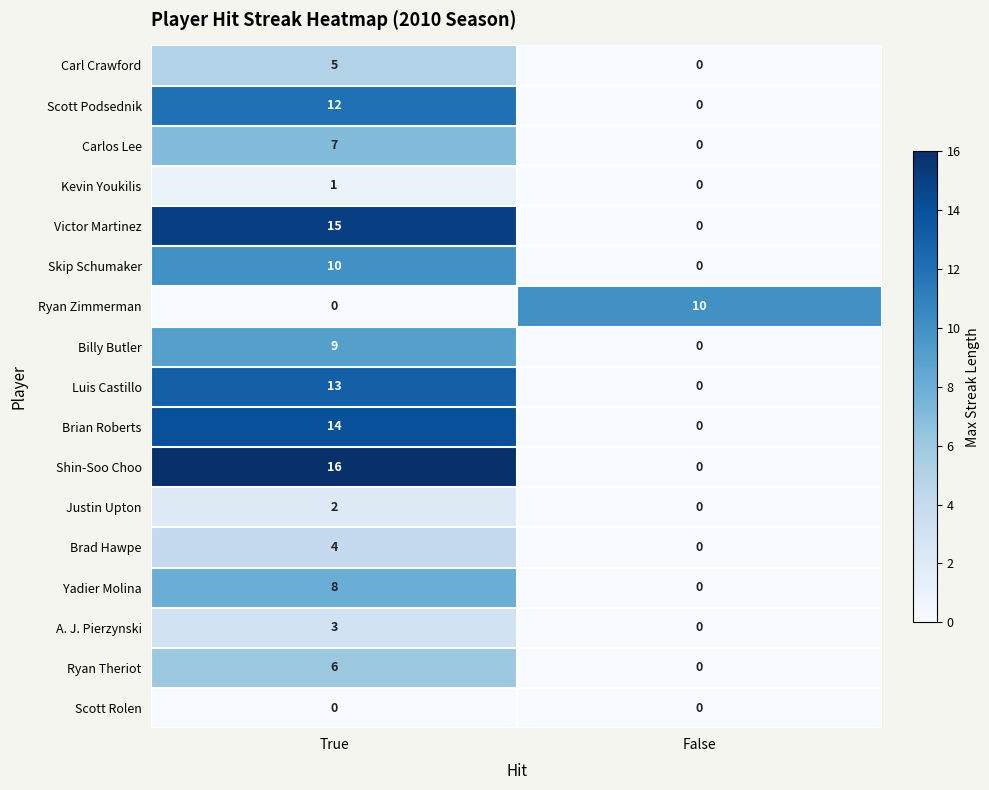

Is it true that Scott Podsednik equals 0 at False?

True